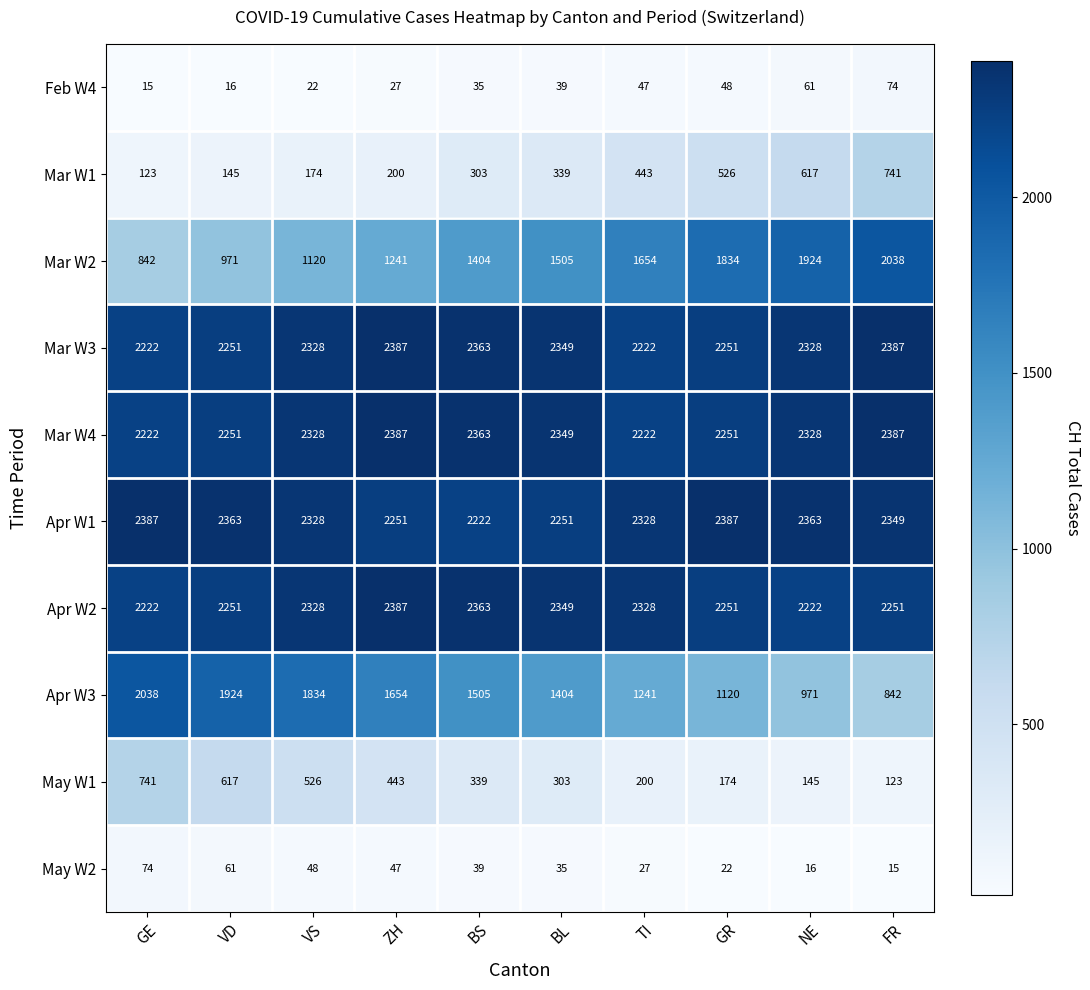

How many series are shown in this chart?

10